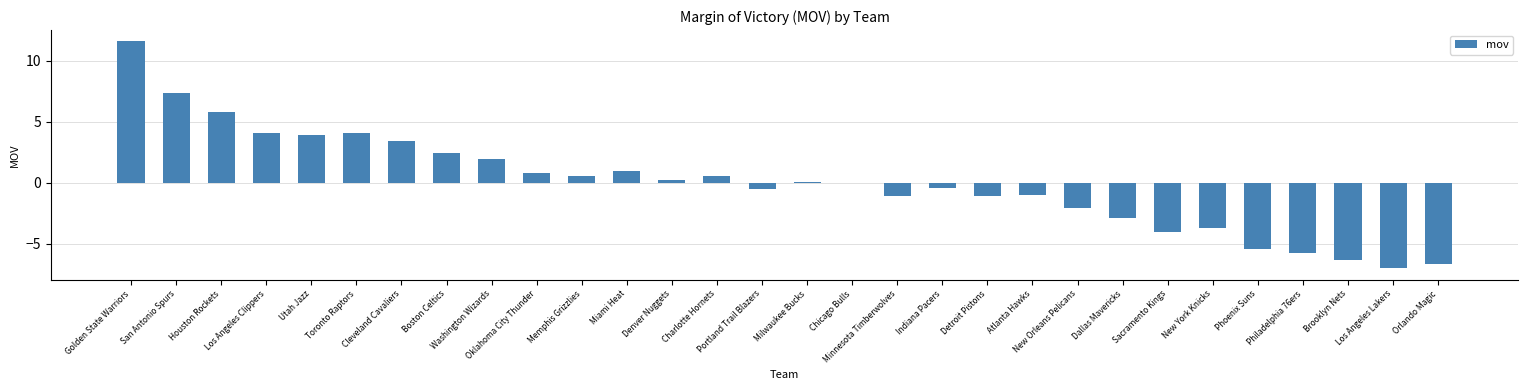

What is the maximum value shown in the chart?

11.6